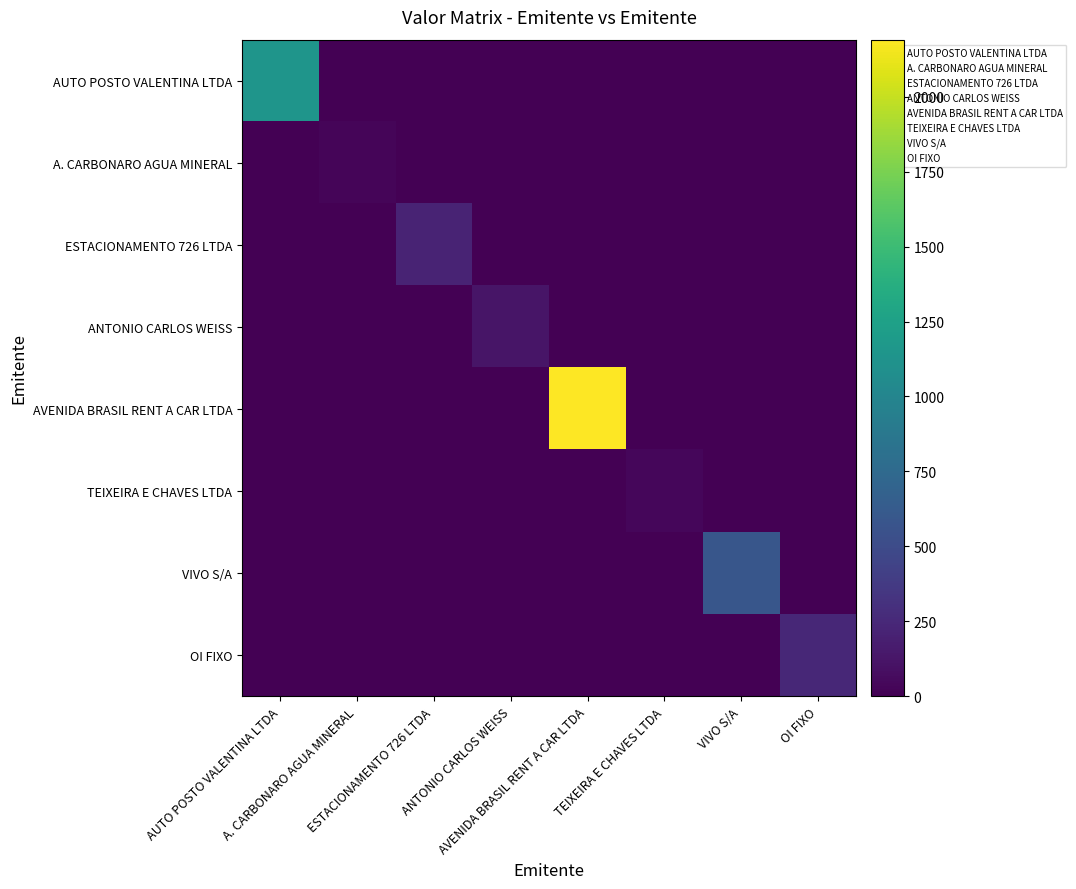

Rank the series at AUTO POSTO VALENTINA LTDA from highest to lowest value.

AUTO POSTO VALENTINA LTDA, A. CARBONARO AGUA MINERAL, ESTACIONAMENTO 726 LTDA, ANTONIO CARLOS WEISS, AVENIDA BRASIL RENT A CAR LTDA, TEIXEIRA E CHAVES LTDA, VIVO S/A, OI FIXO